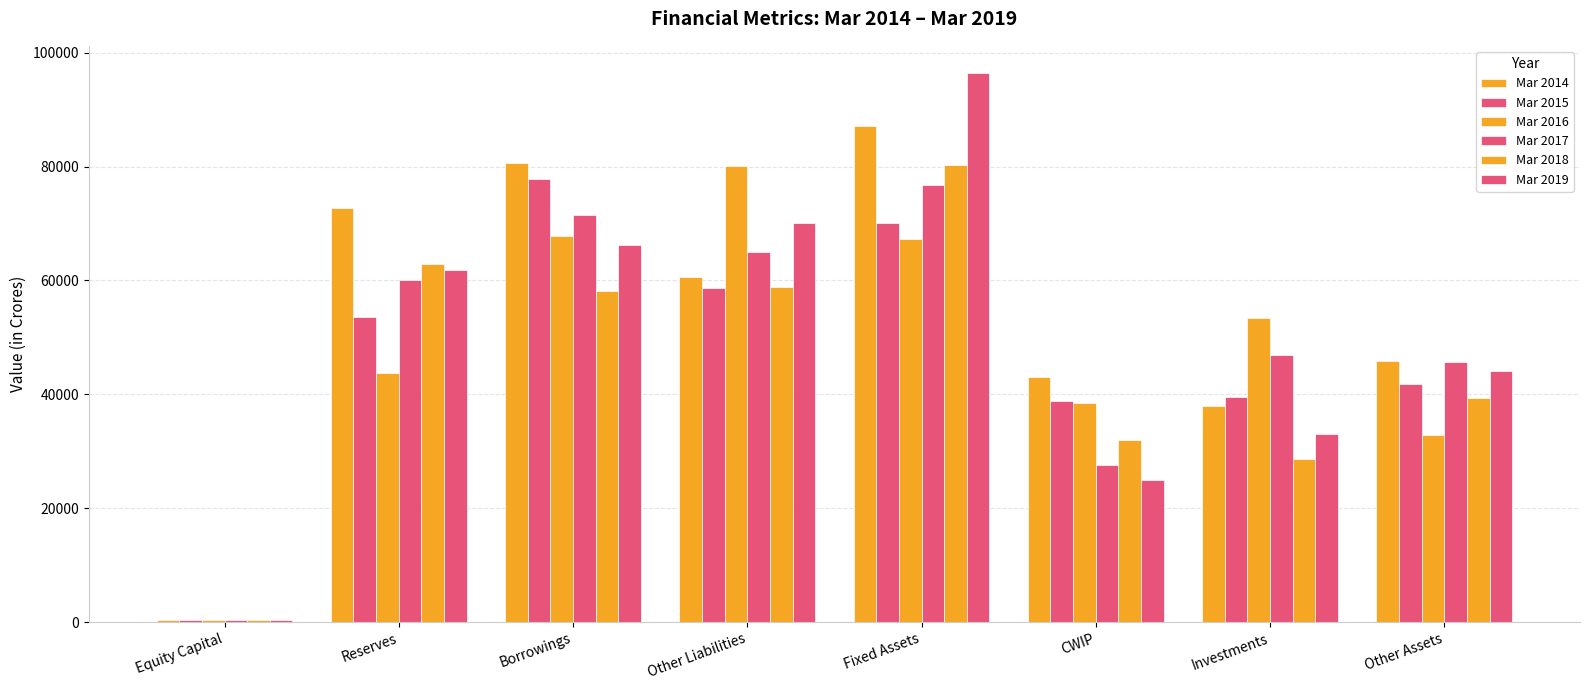

What is the difference between the Mar 2015 values at Equity Capital and Borrowings?

77456